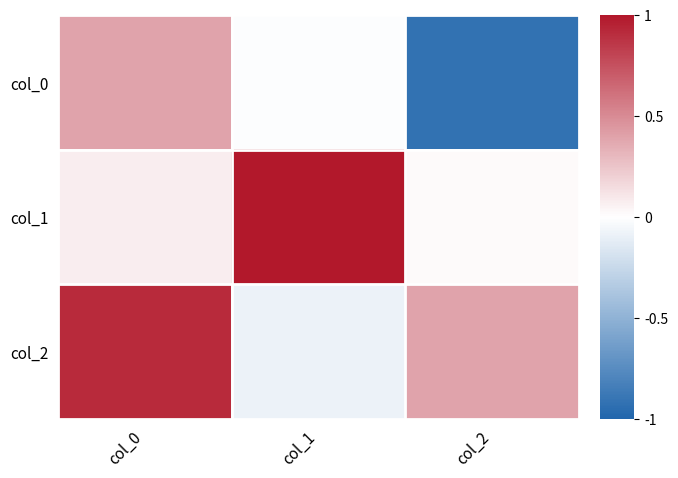

At which category is the sum across all series the highest?

col_0